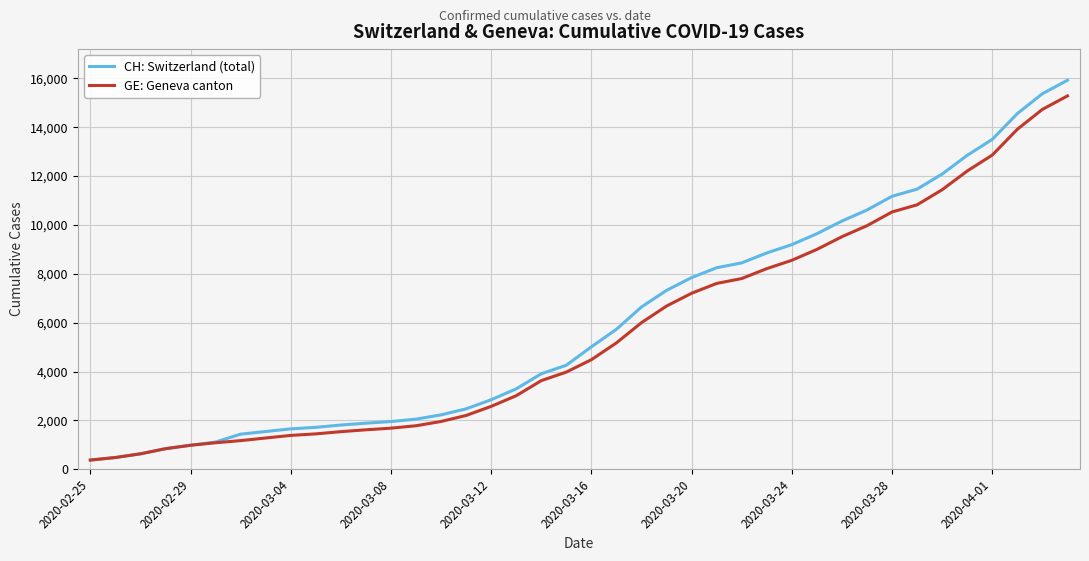

What is the minimum value for CH: Switzerland (total)?

375